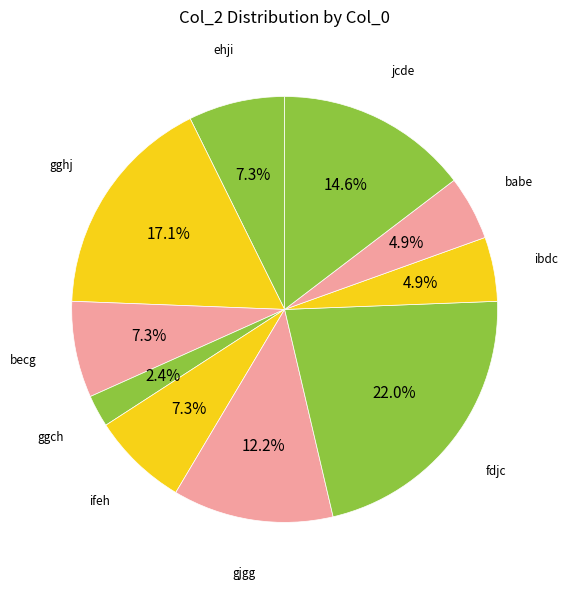

How many segments does this pie chart have?

10